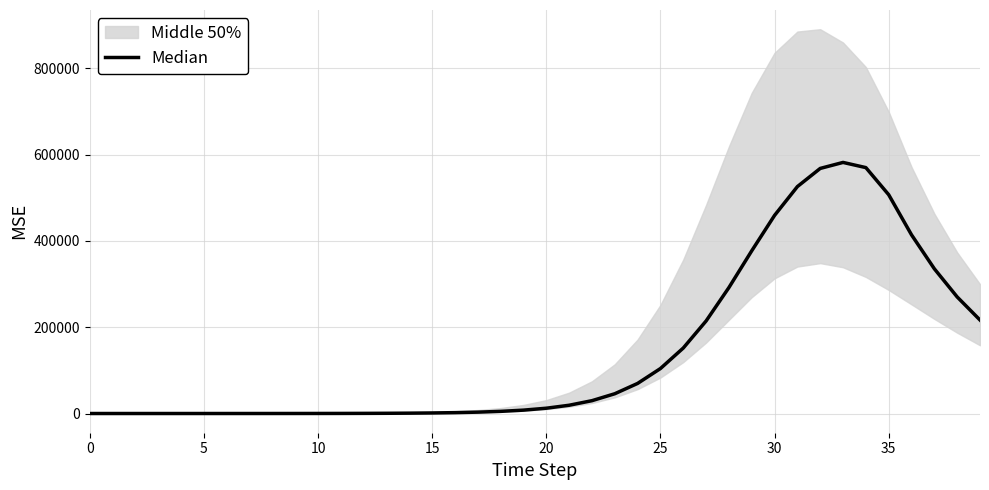

True or false: the data has more than 0 interior local peaks.

True